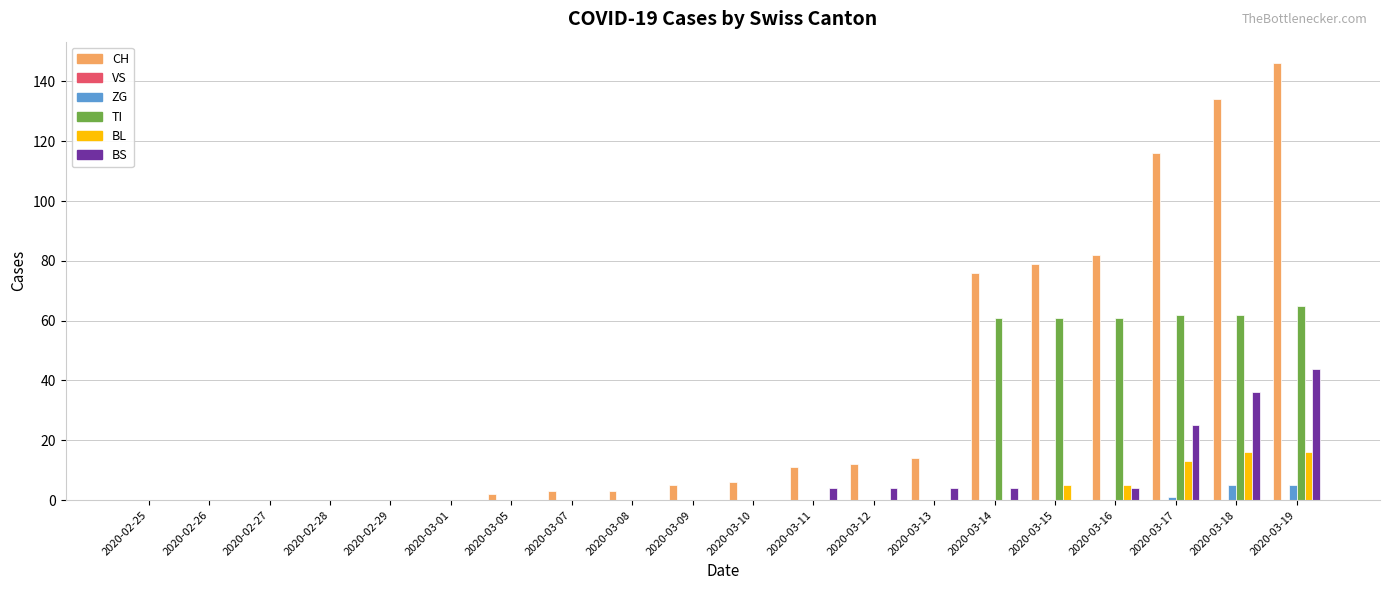

At which category does the chart reach its peak across all series?

2020-03-19